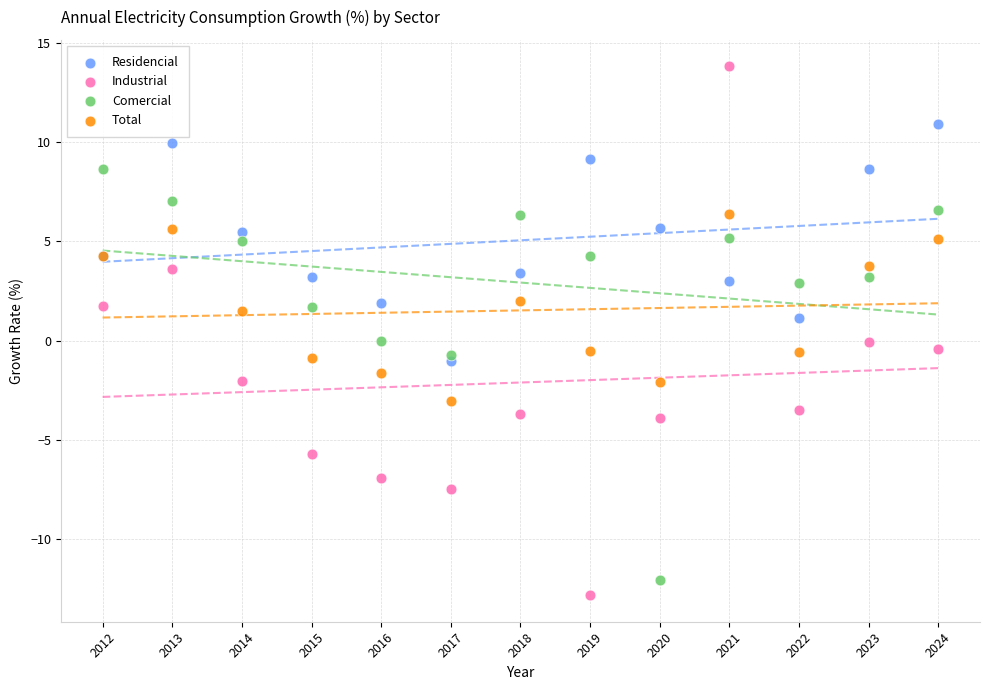

Which series contains the highest Y value?

Industrial